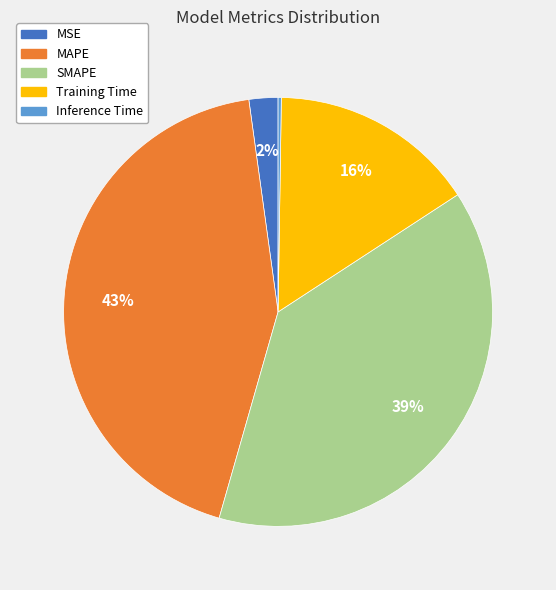

Is the sum of SMAPE and MAPE greater than half?

Yes